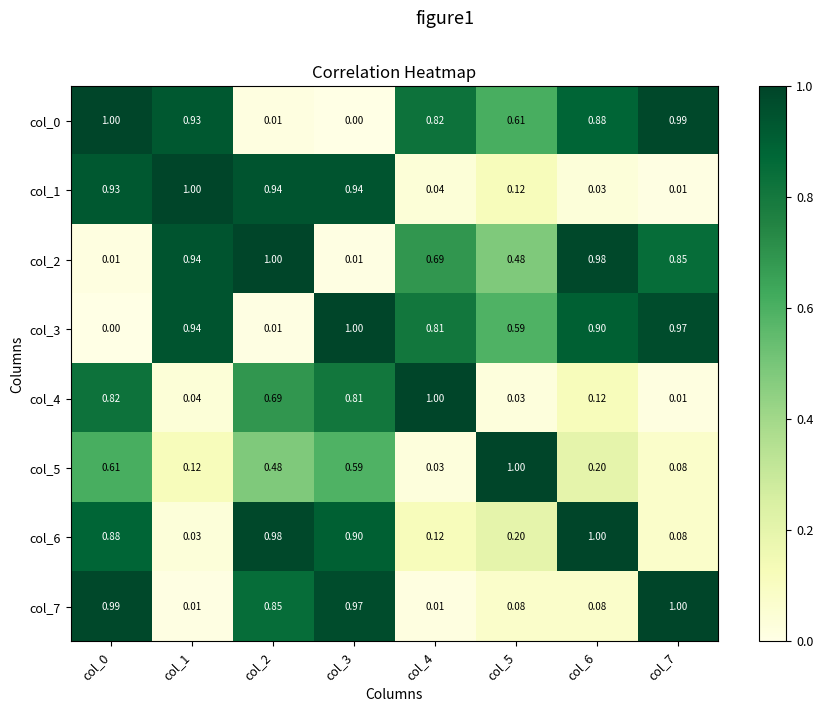

Is the value of col_3 at col_4 greater than the value of col_1 at col_3?

No